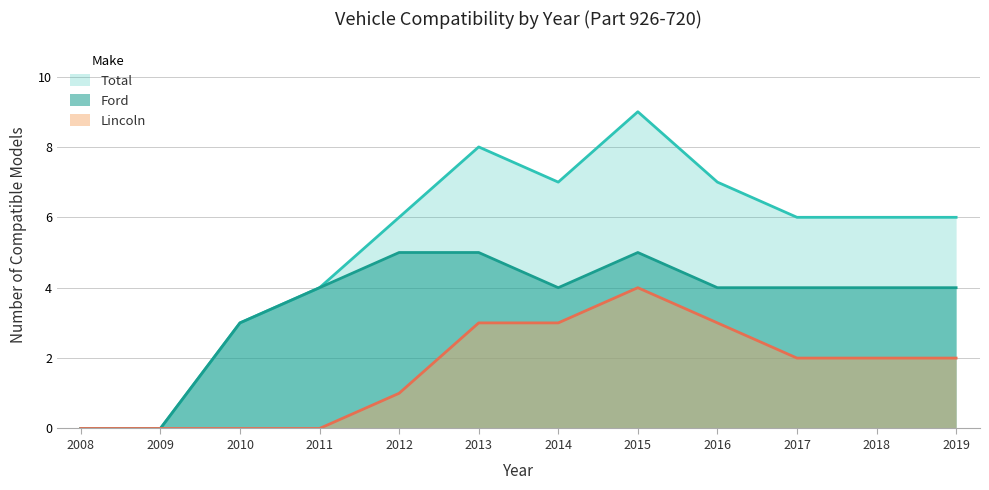

True or false: Total and Lincoln cross at least once.

False